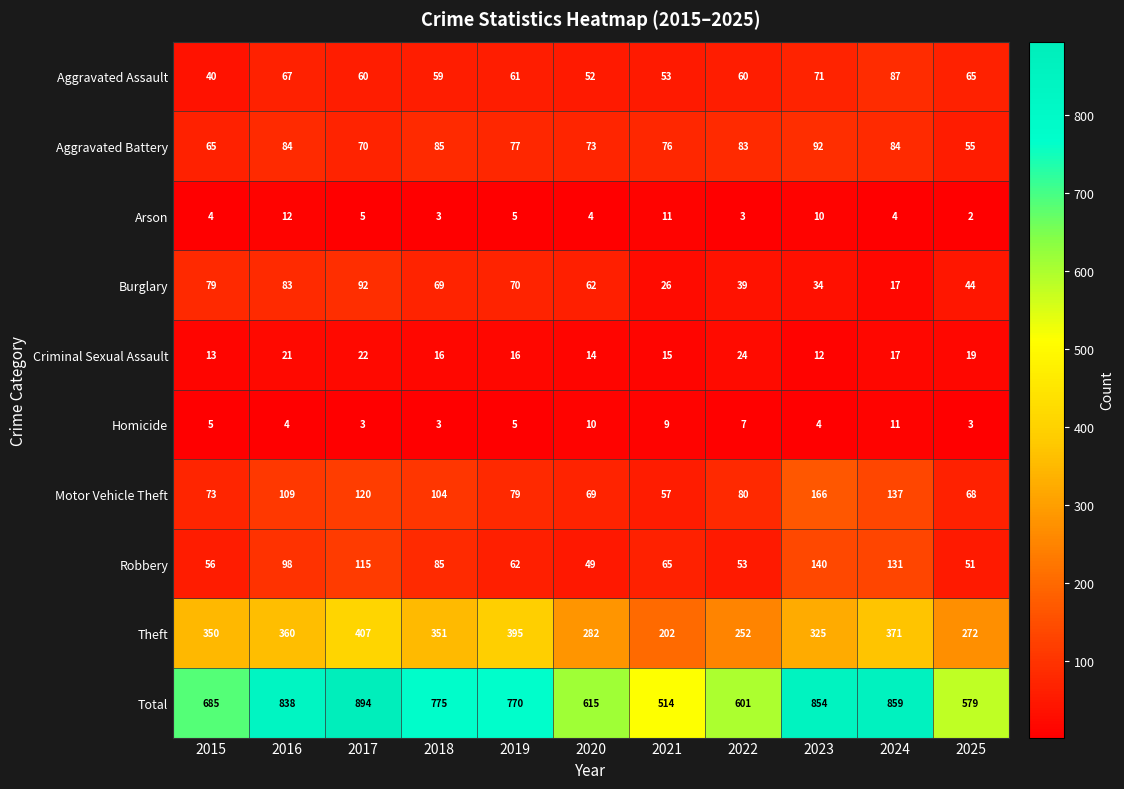

The value of Total at 2021 is 244. True or false?

False